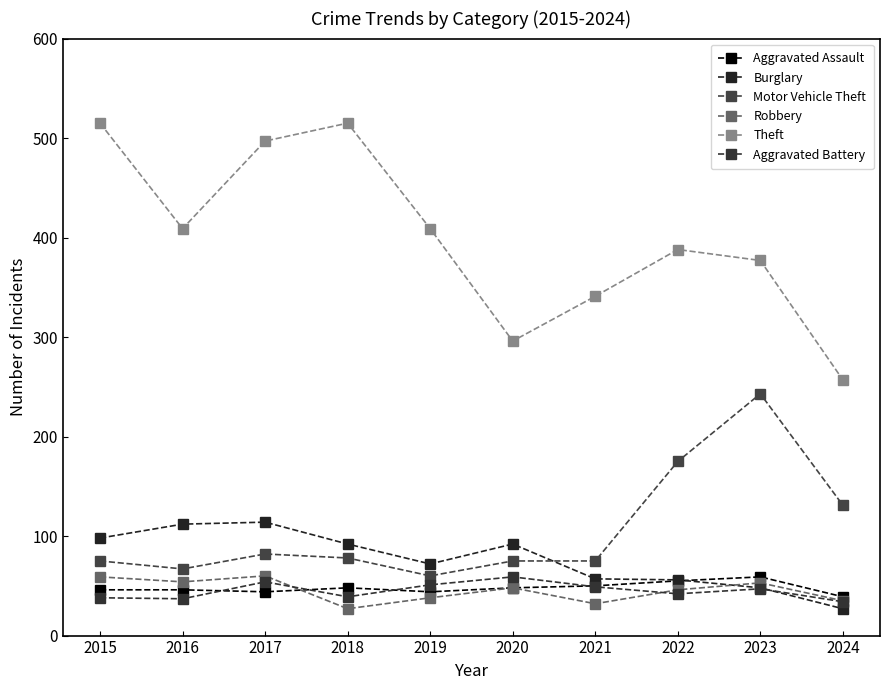

What is the maximum value for Aggravated Battery?

59